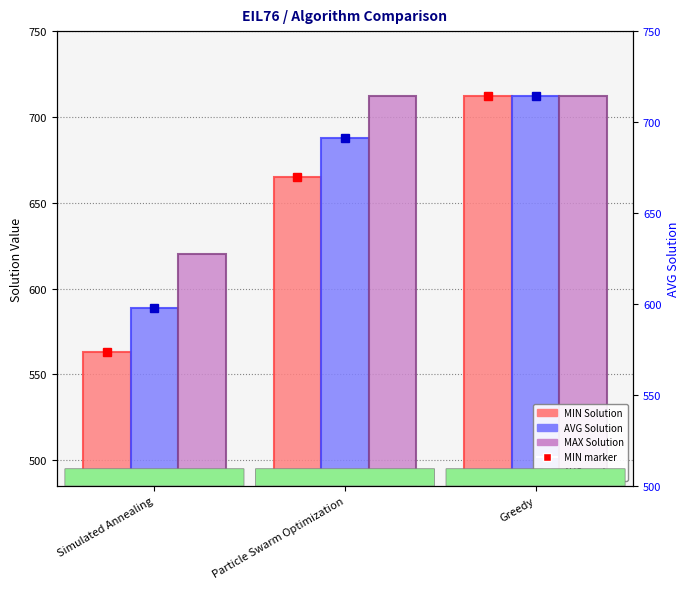

Between Particle Swarm Optimization and Greedy, which is larger?

Greedy